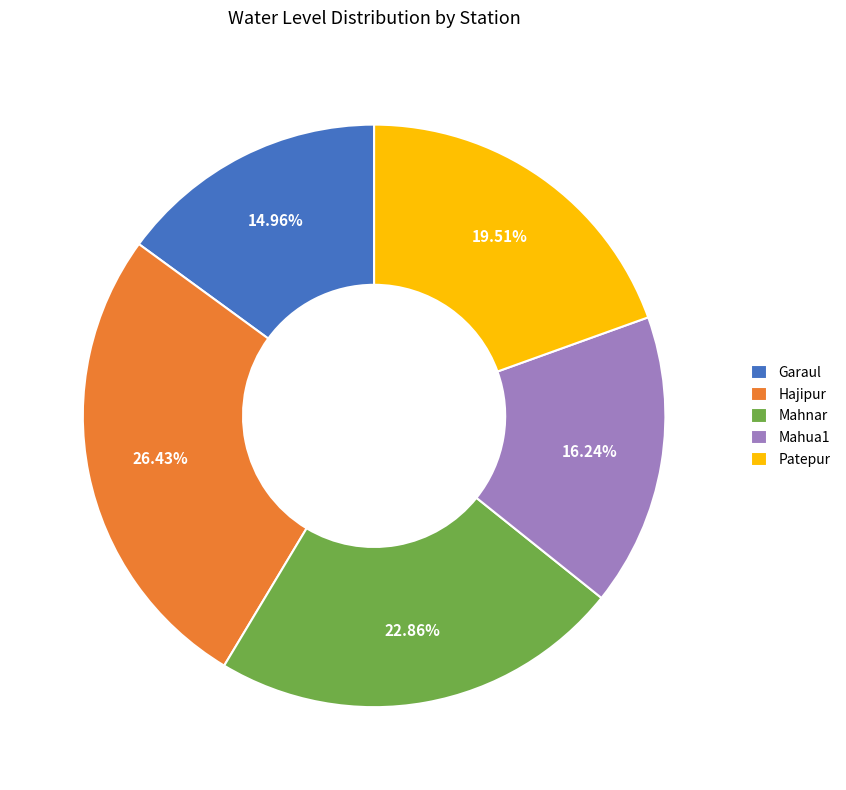

What percentage is the Mahnar slice, to the nearest percent?

23%